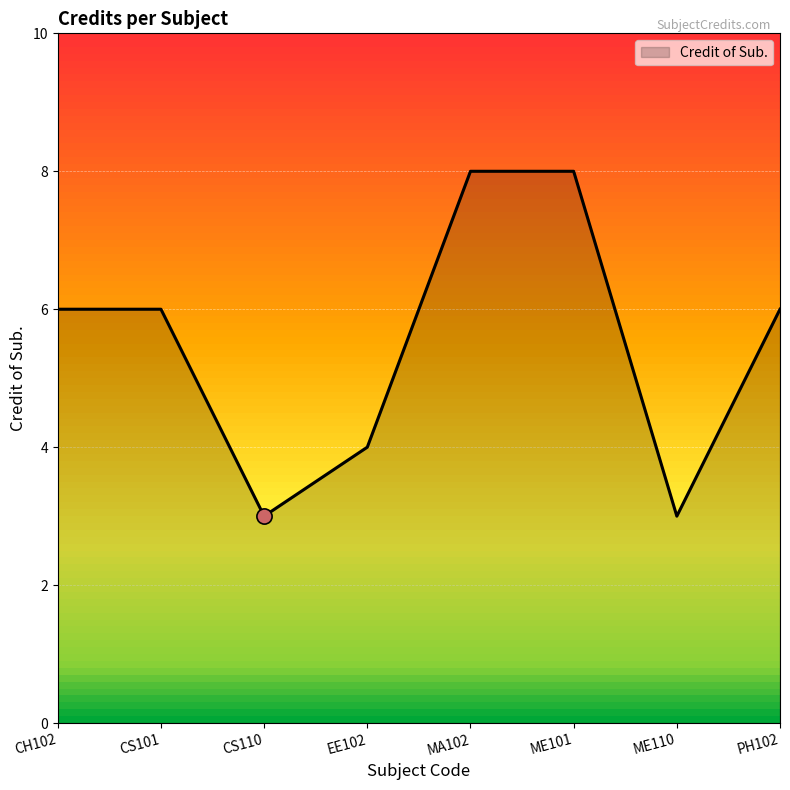

Which has a higher value, EE102 or MA102?

MA102